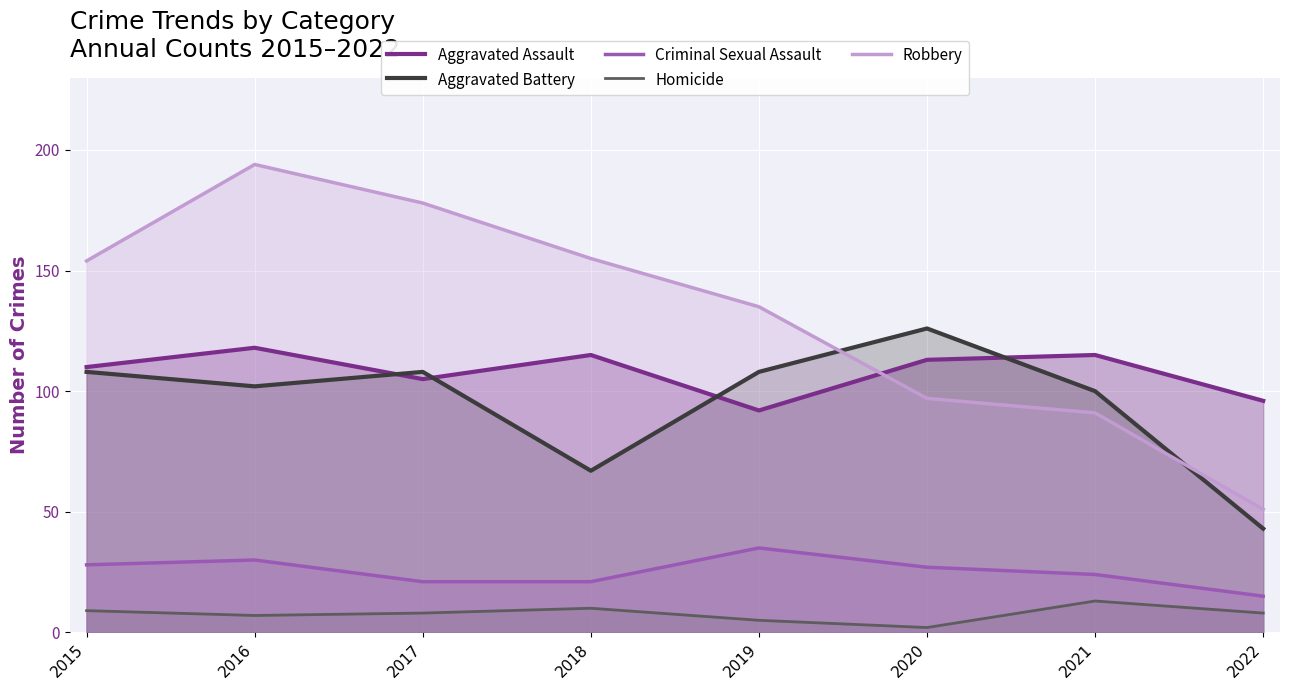

At how many categories does at least one series exceed 93?

8